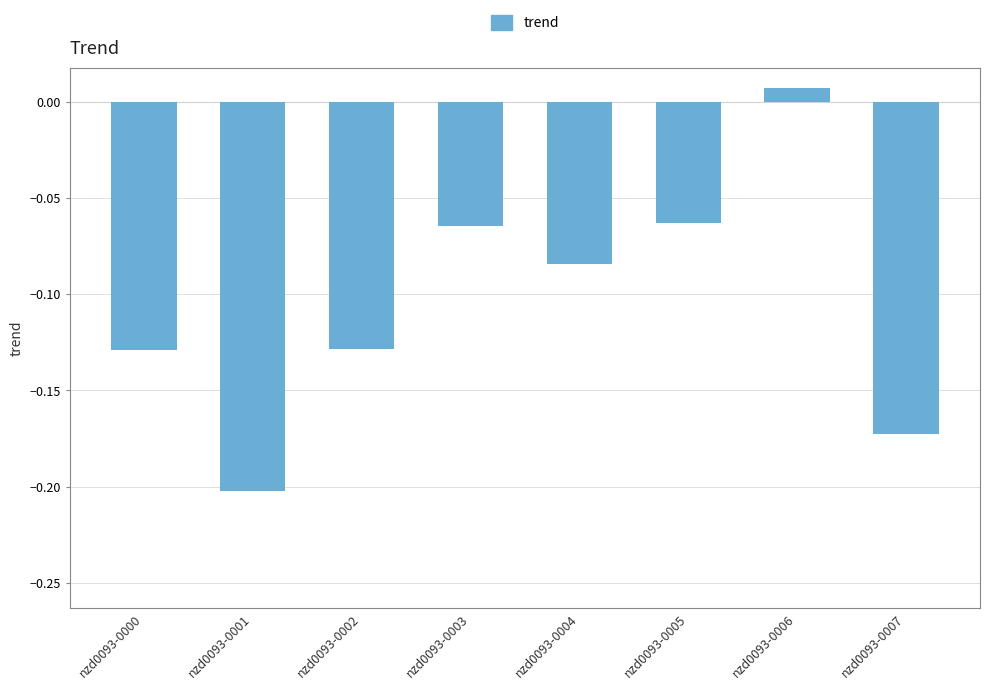

Are the bars horizontal?

No